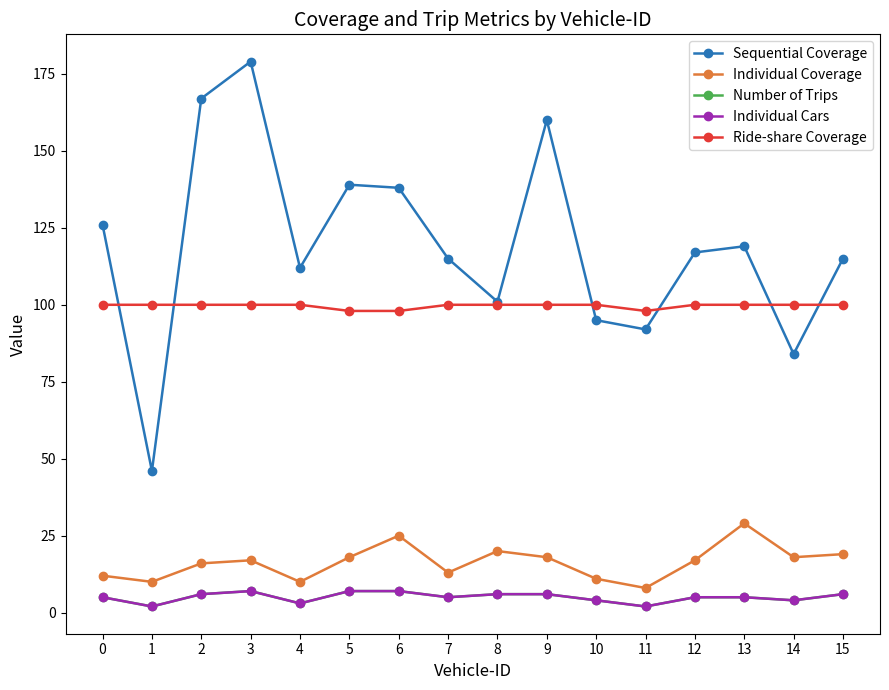

Between 6 and 14, which series saw the biggest shift?

Sequential Coverage